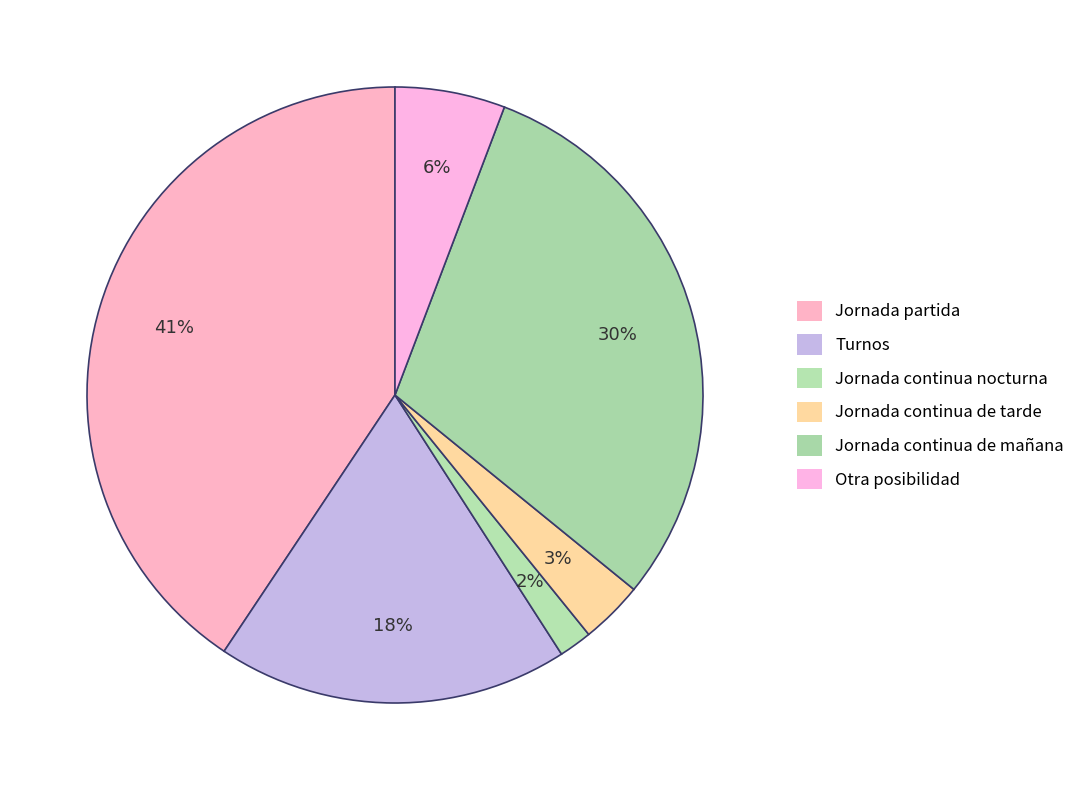

How many slices are in this pie chart?

6